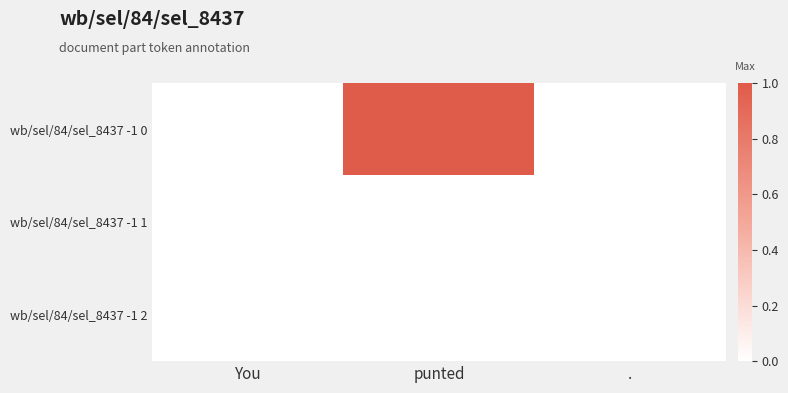

Reading left to right, extract all data points from this chart.

wb/sel/84/sel_8437 -1 0: You=0	punted=1	.=0
wb/sel/84/sel_8437 -1 1: You=0	punted=0	.=0
wb/sel/84/sel_8437 -1 2: You=0	punted=0	.=0